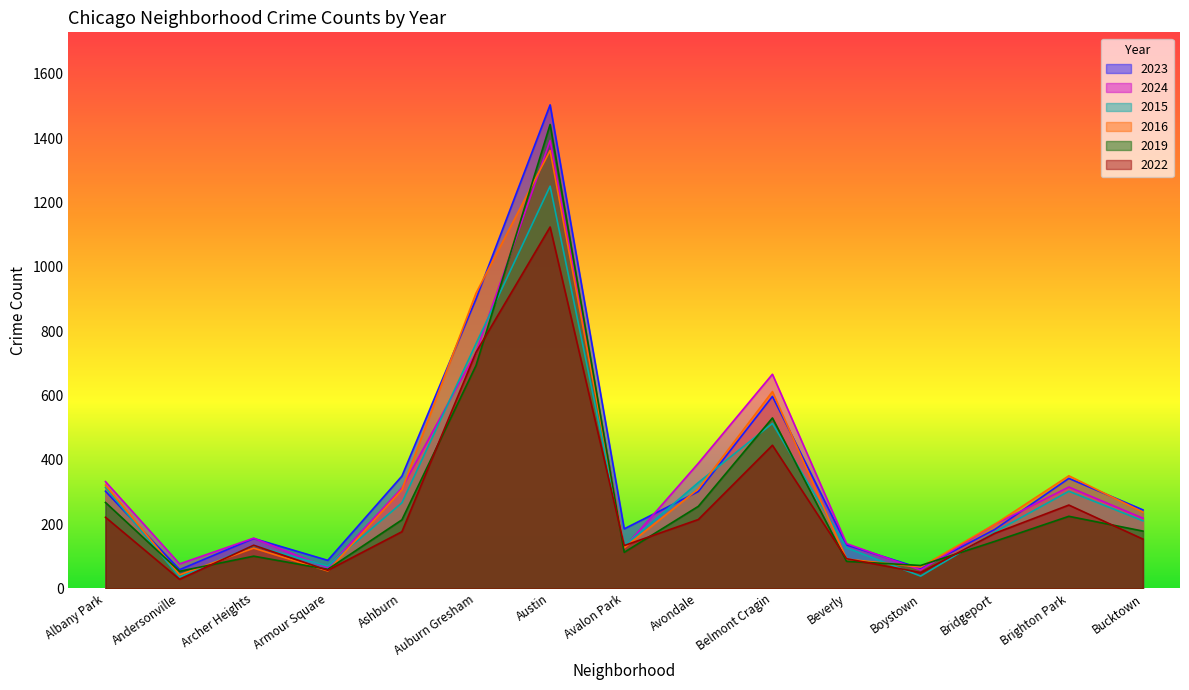

How many values in the 2019 series exceed 178?

7